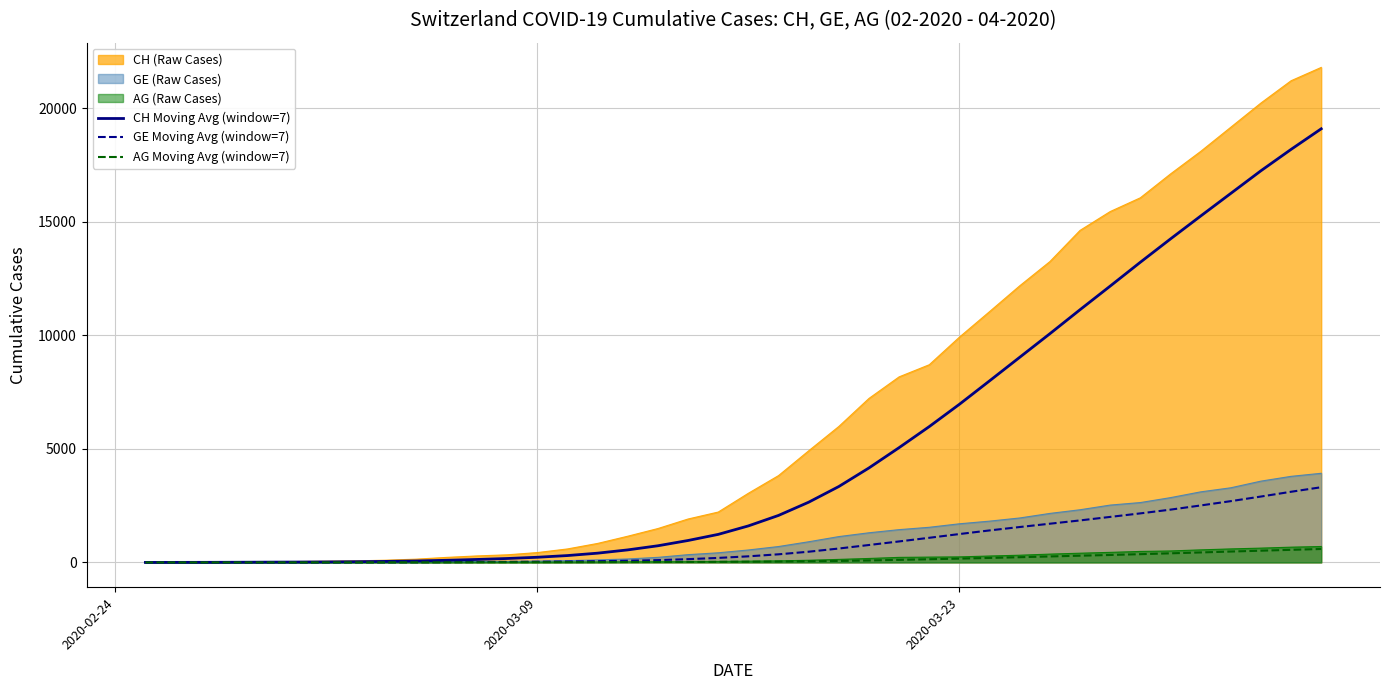

Which series has the widest spread of values?

CH (Raw Cases)